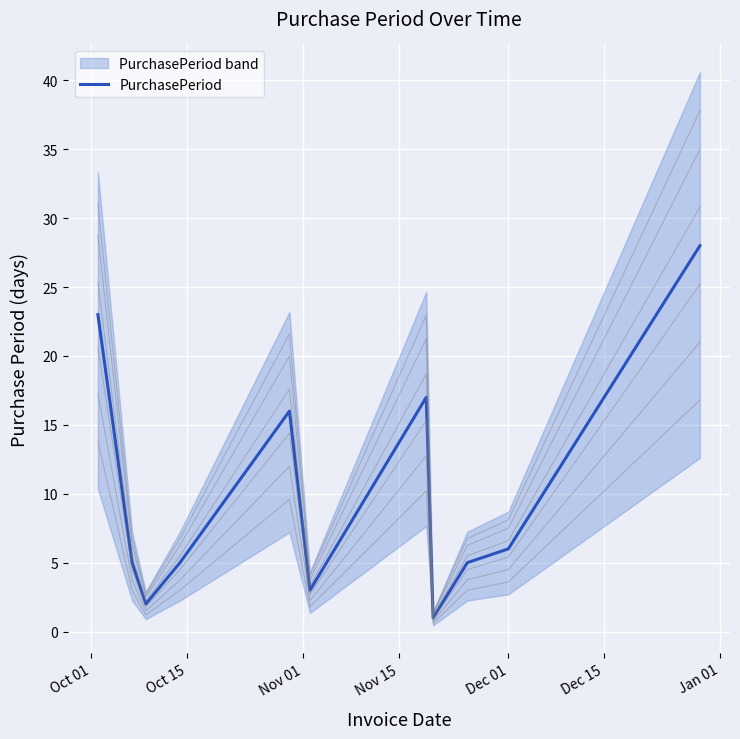

Count the number of categories in the chart.

11